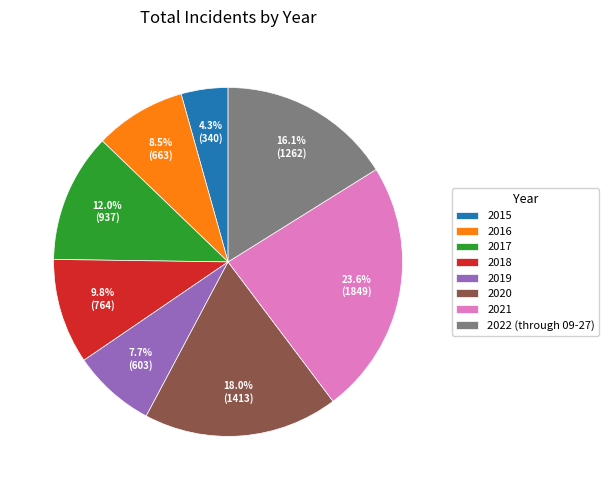

Rank the categories by value from highest to lowest.

2021, 2020, 2022 (through 09-27), 2017, 2018, 2016, 2019, 2015